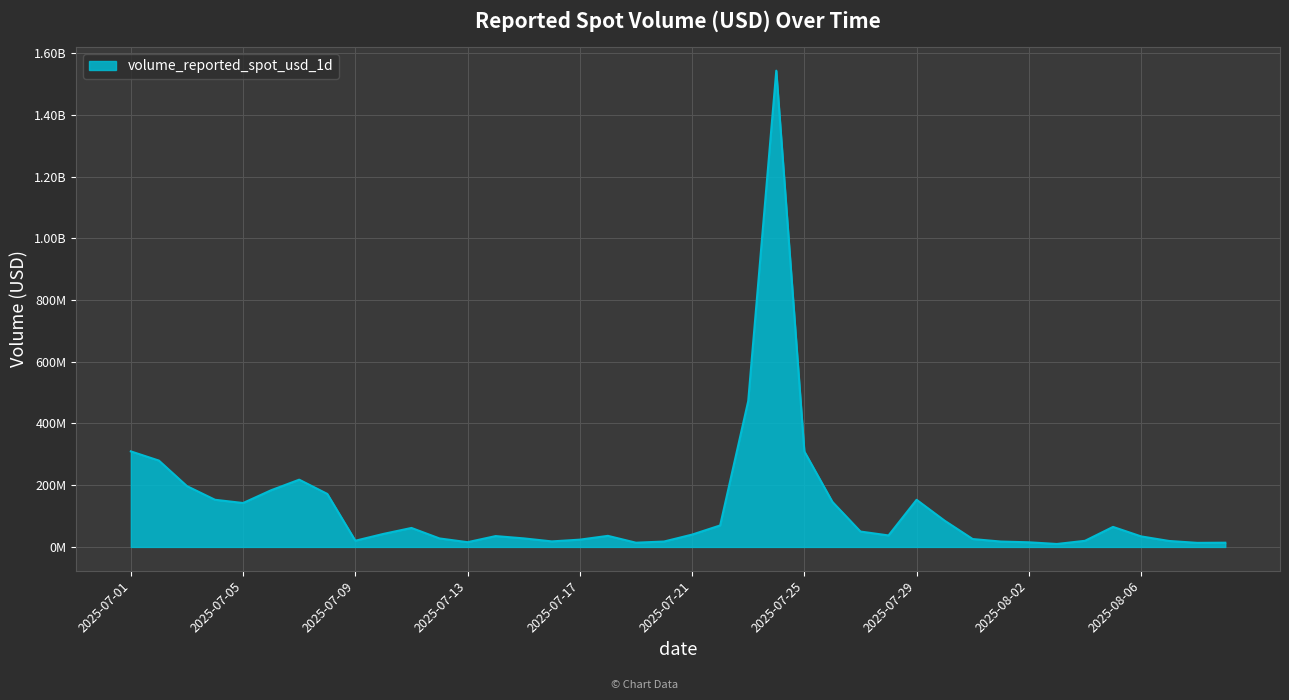

At which category does the chart reach its peak across all series?

2025-07-24